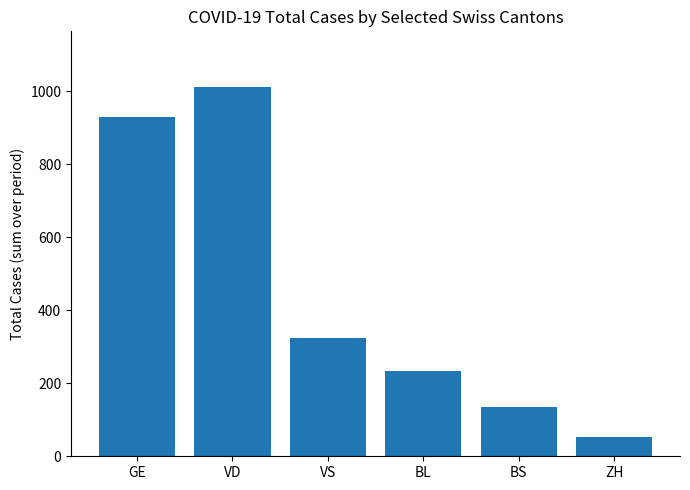

Does the chart contain stacked bars?

No